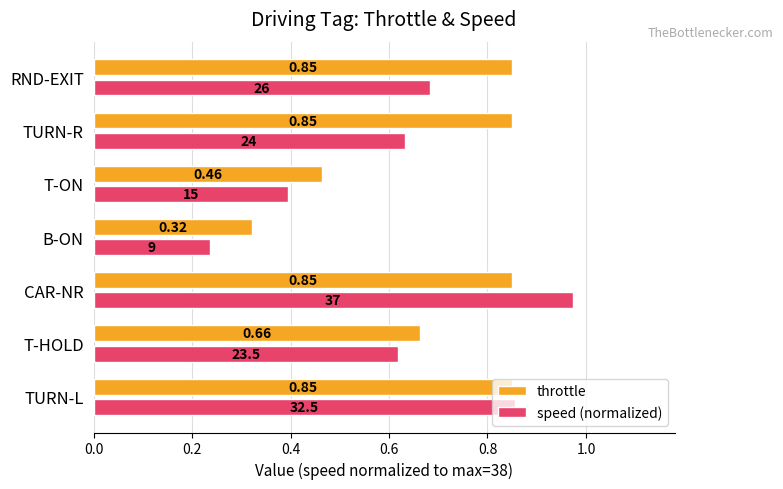

What is the sum of all speed (normalized) values?

4.4